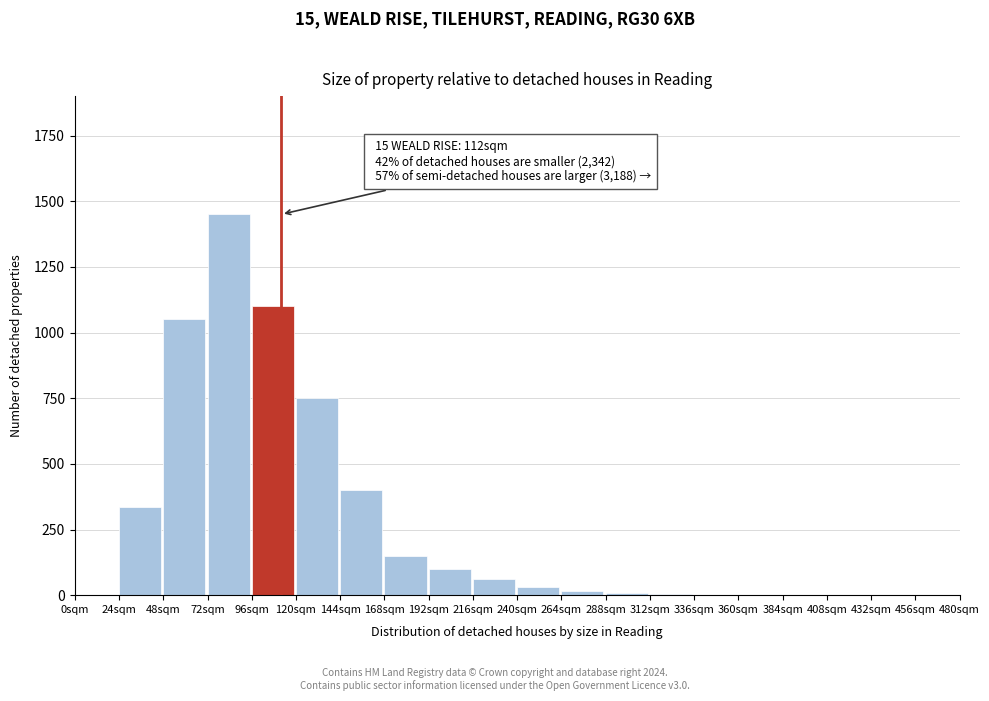

What is the sum of all values?

5456